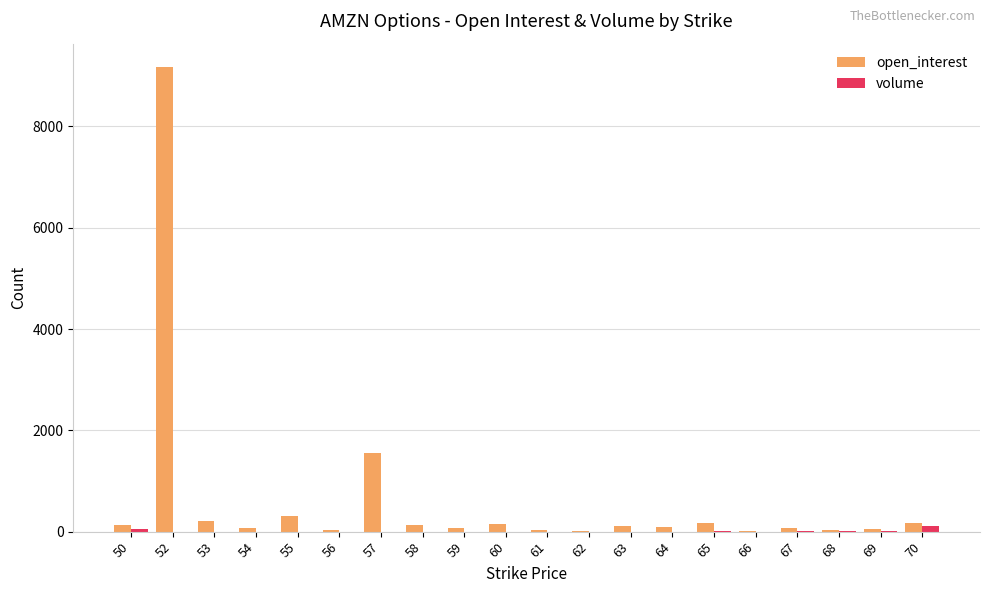

Count the number of categories in the chart.

20